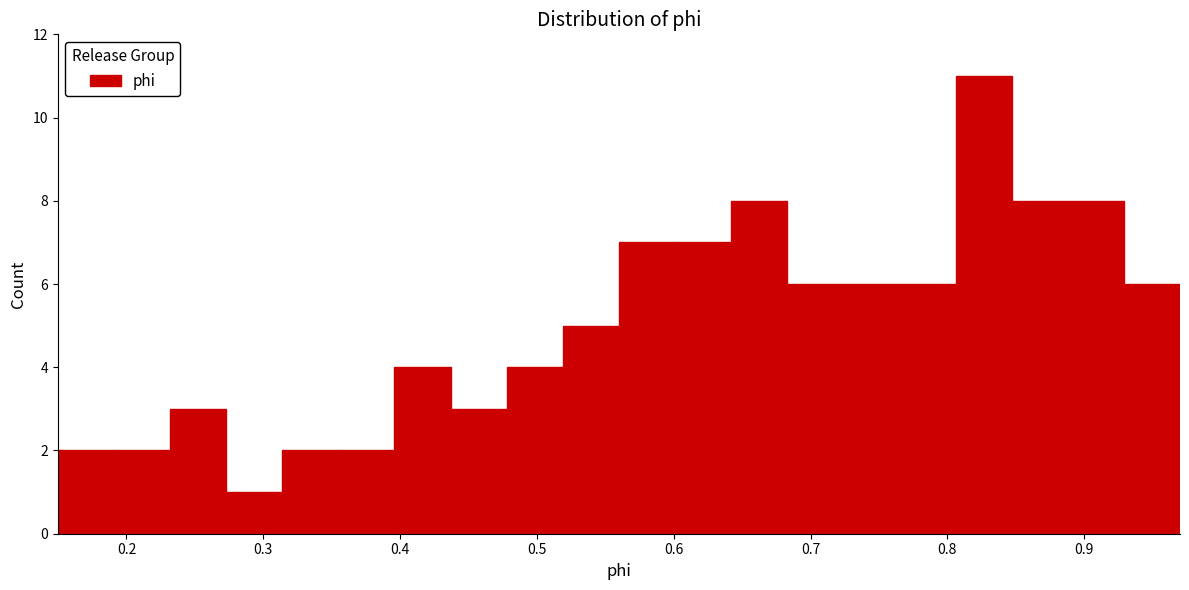

Over which range of the x-axis is the bar tallest?

0.81 to 0.85